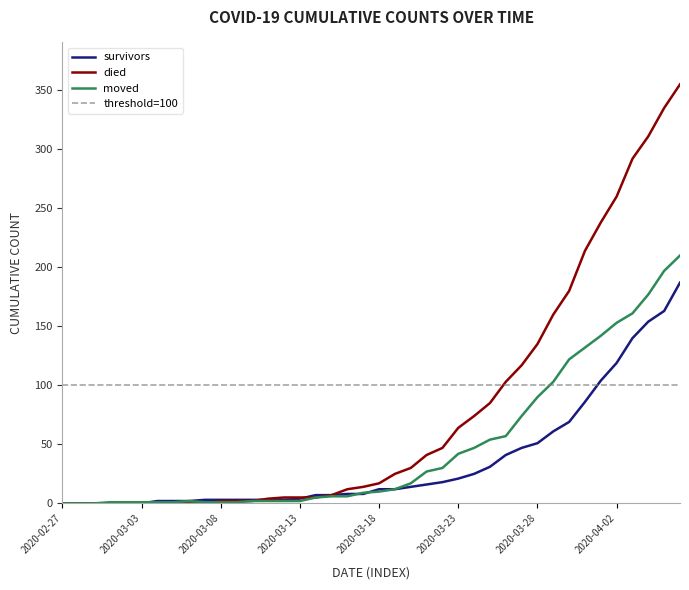

At which label does died reach its peak?

2020-04-06